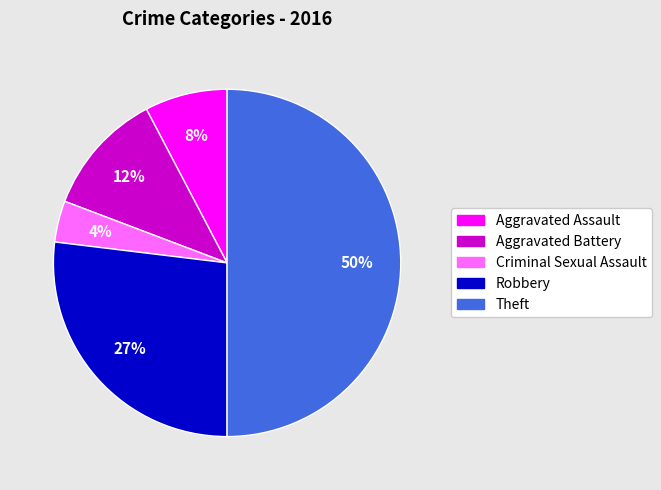

Rank the categories by value from highest to lowest.

Theft, Robbery, Aggravated Battery, Aggravated Assault, Criminal Sexual Assault